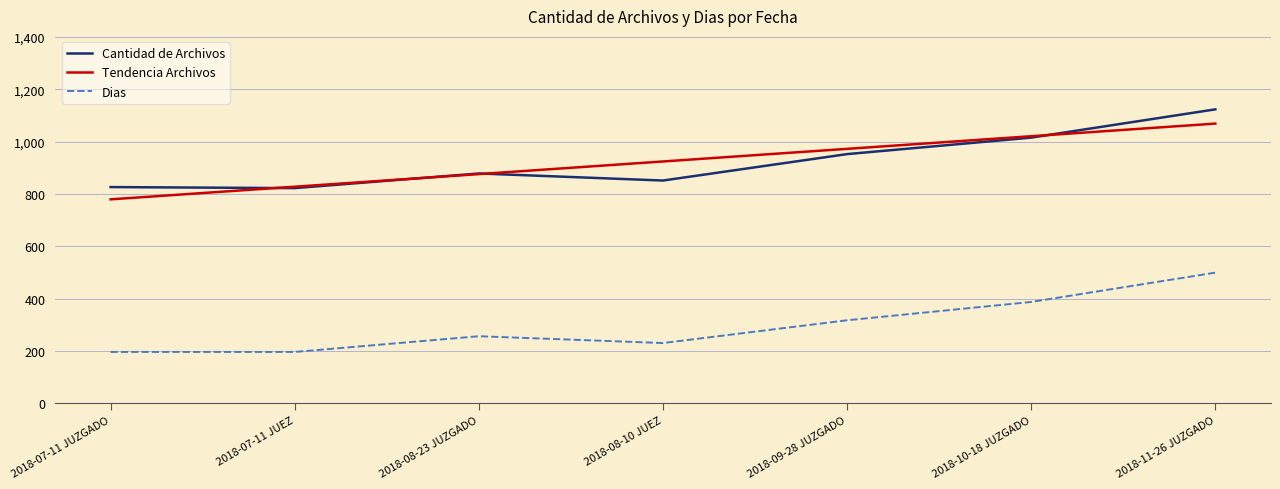

True or false: Dias and Tendencia Archivos intersect in this chart.

False